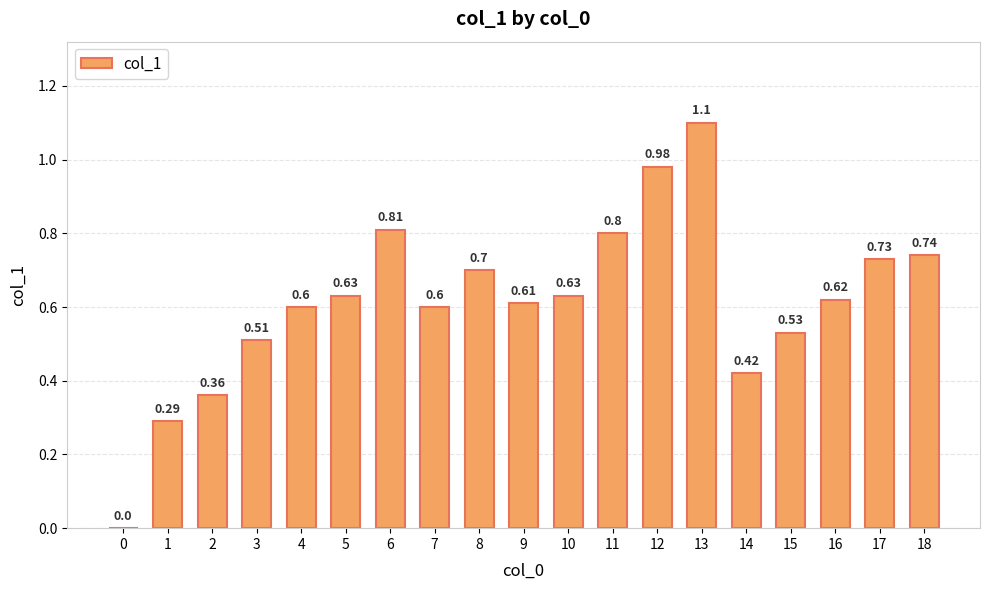

What is the change in value from 0 to 3?

+0.5